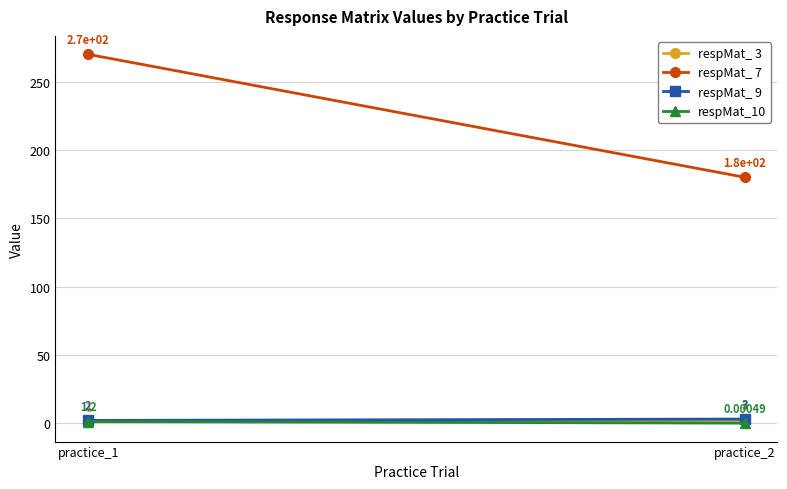

What is the sum of all respMat_ 9 values?

5.0